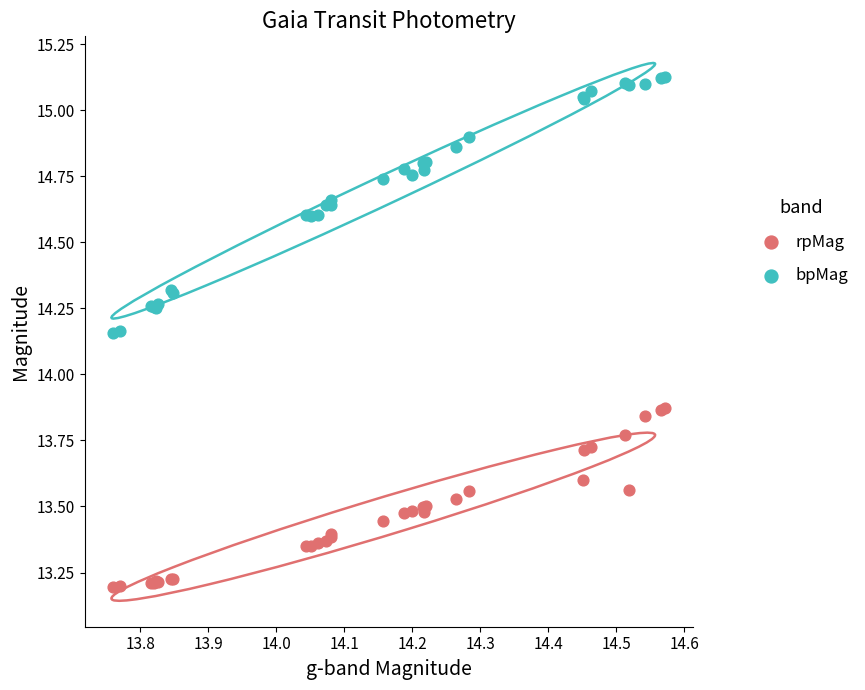

Which series has the widest spread of Y values?

bpMag